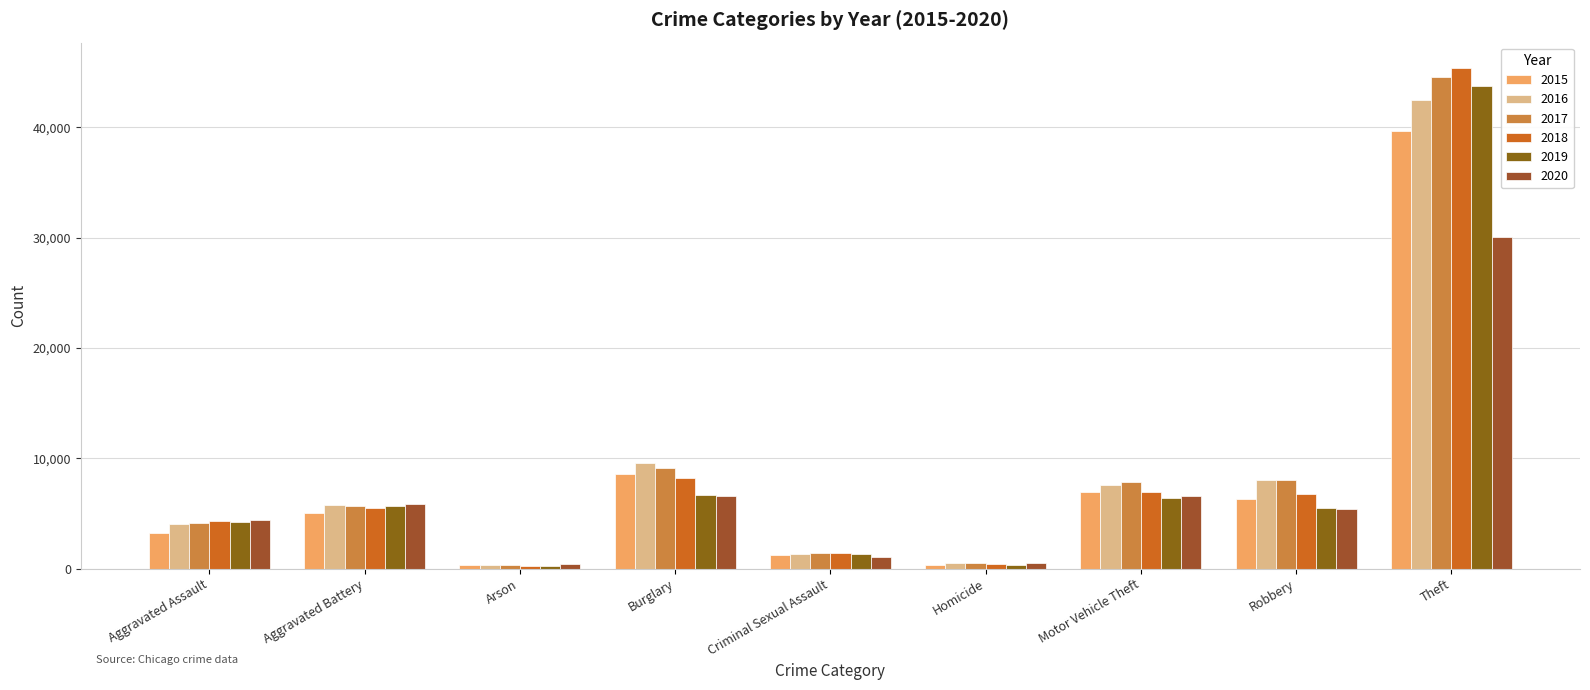

At which label is 2017 closest to 22451?

Burglary